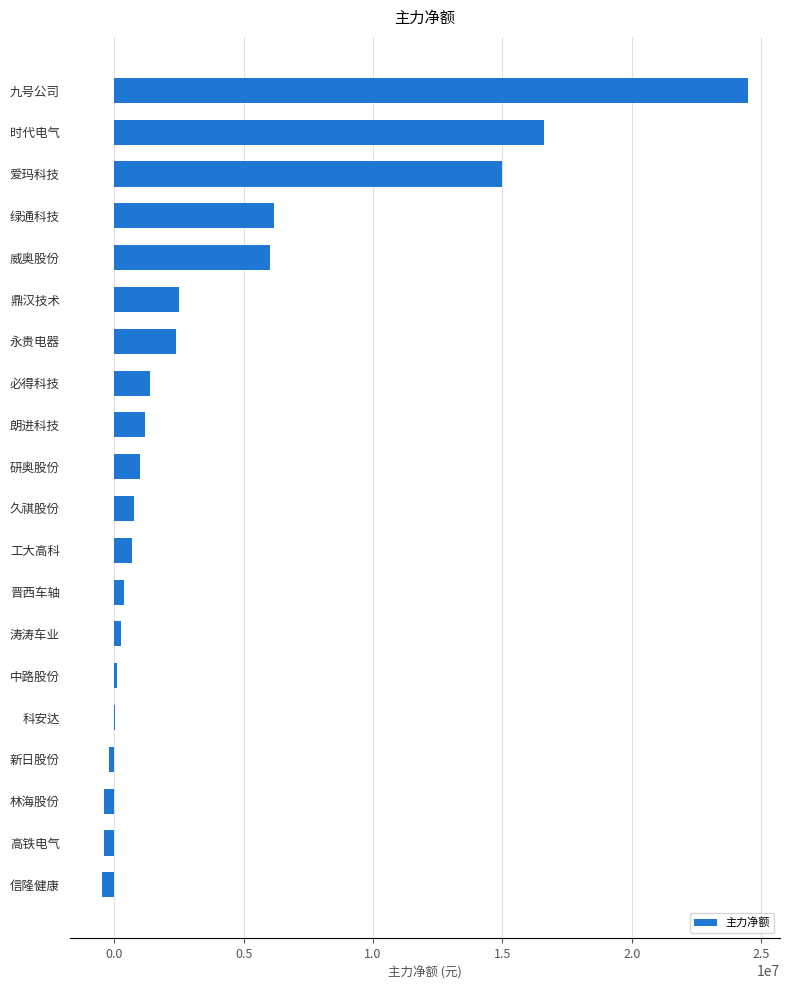

How many series are shown in this chart?

1